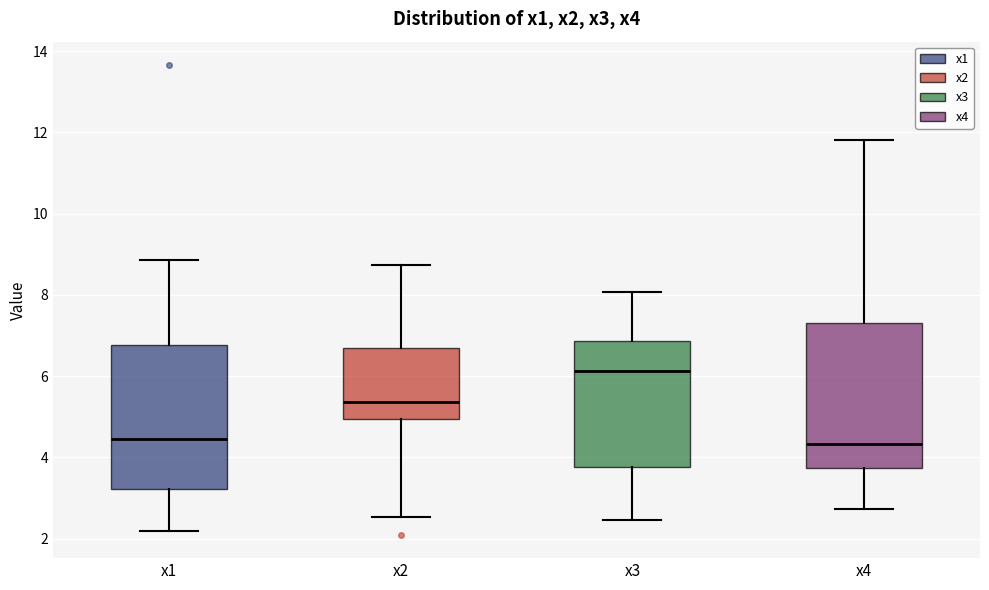

Where does the upper whisker of the box for x2 end on the y-axis? The values are not printed on the chart, so give them approximately, as read against the axis.

8.8